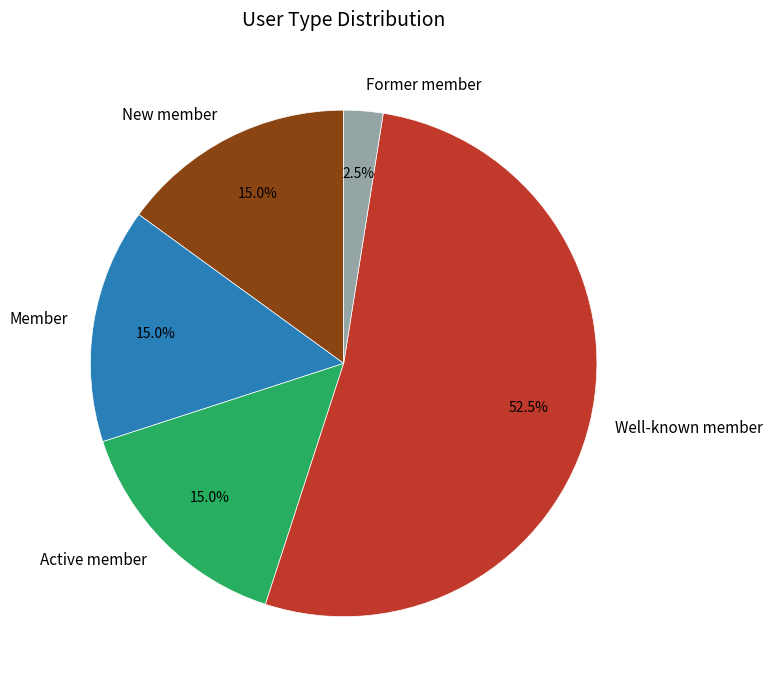

What percentage is the Member slice, to the nearest percent?

15%